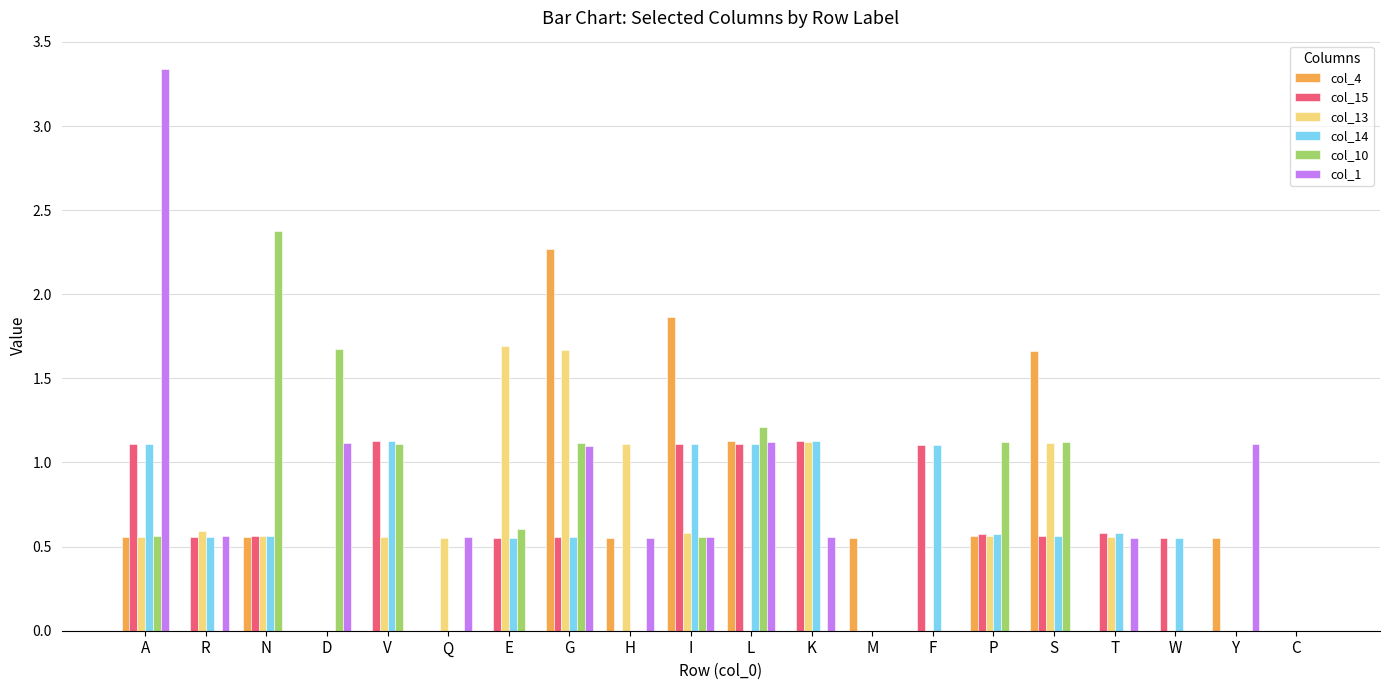

Are the bars grouped side by side (vs. stacked)?

Yes